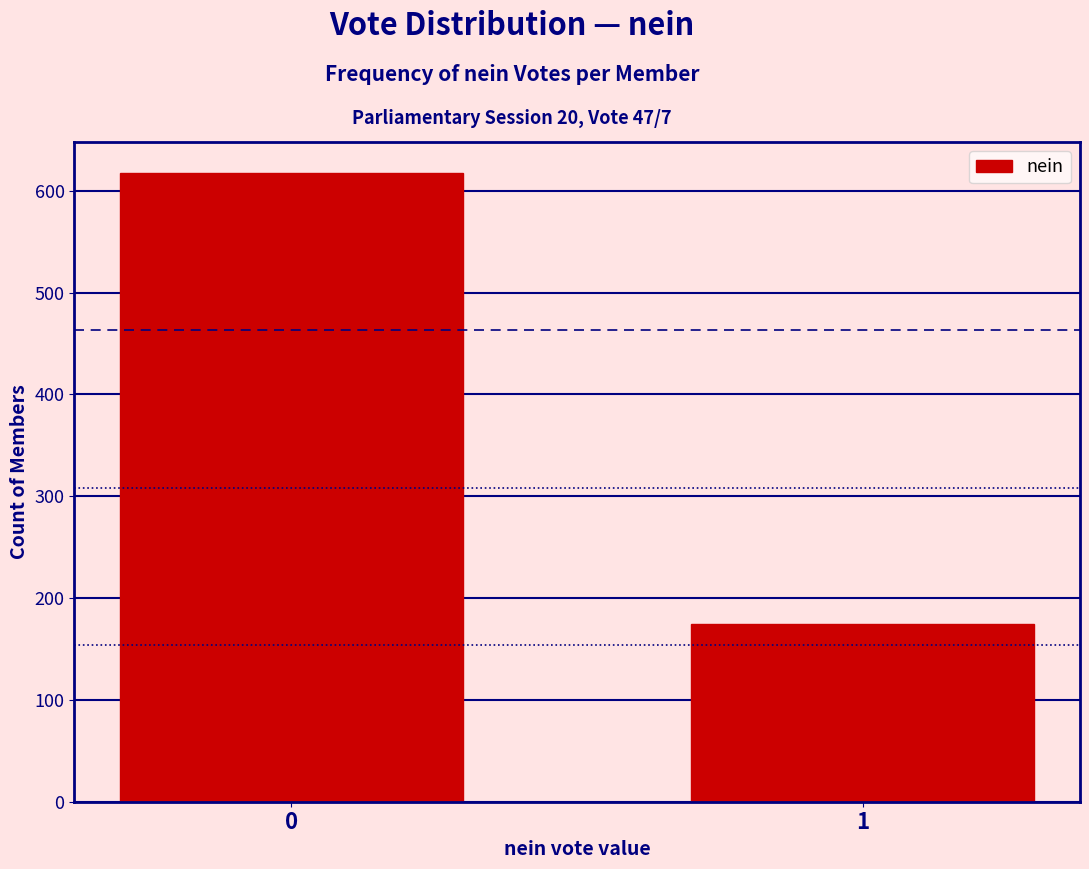

Reading left to right, extract all data points from this chart.

0=617	1=175